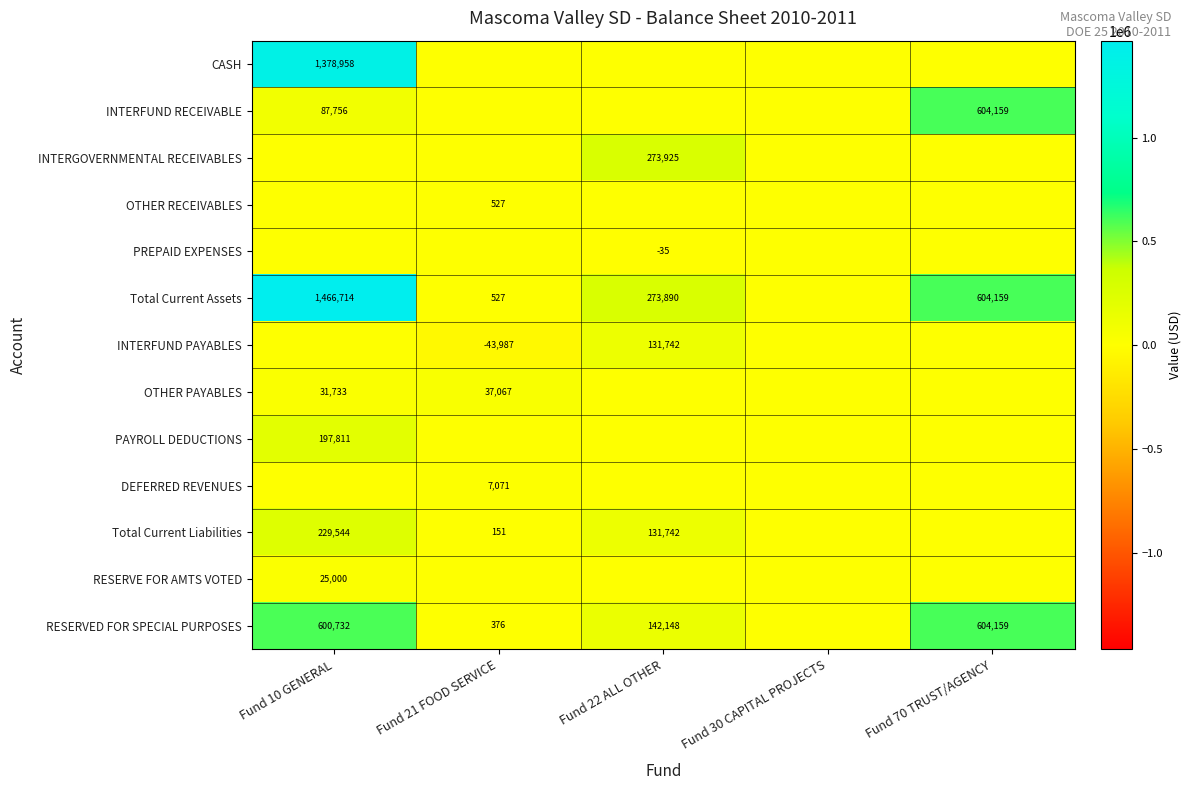

True or false: Total Current Assets has a value of 929891.2 at Fund 10 GENERAL.

False